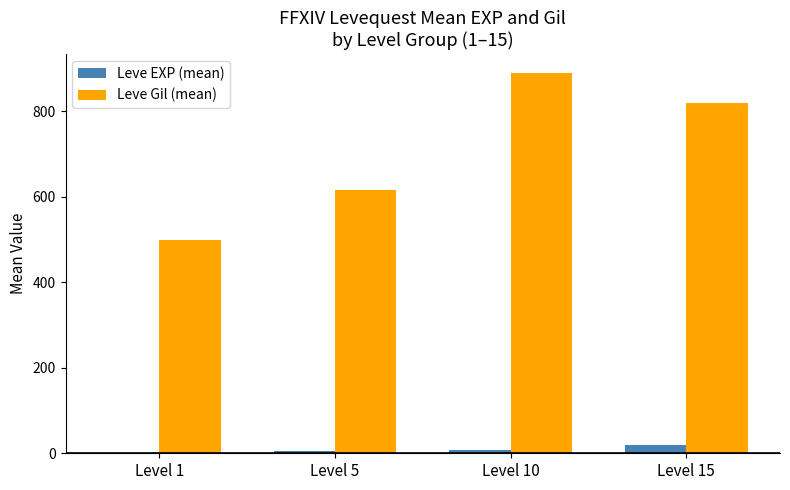

Which series has the largest total across all categories?

Leve Gil (mean)